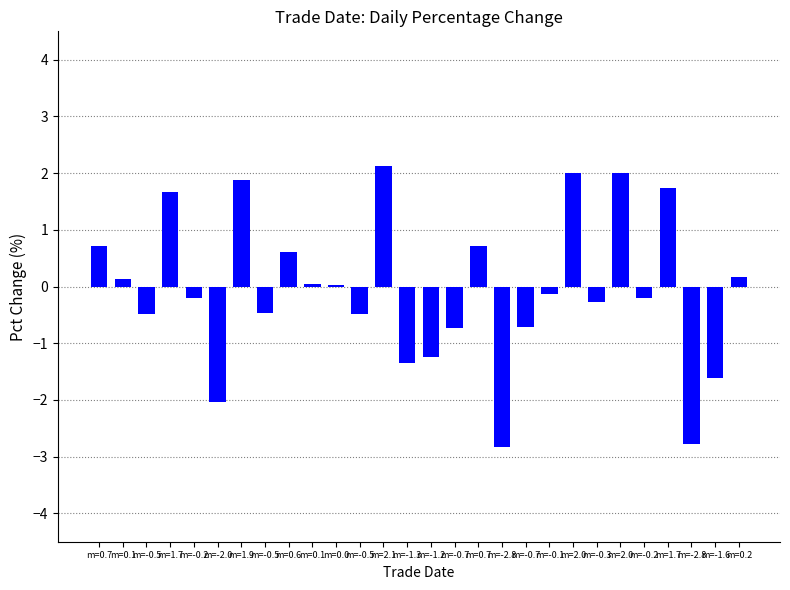

Count the number of categories in the chart.

28